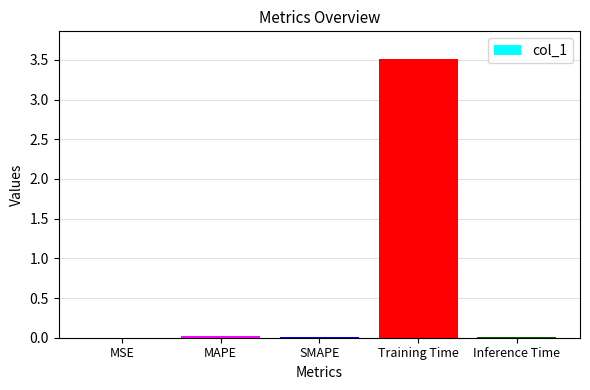

What value does the data have at Training Time?

3.5